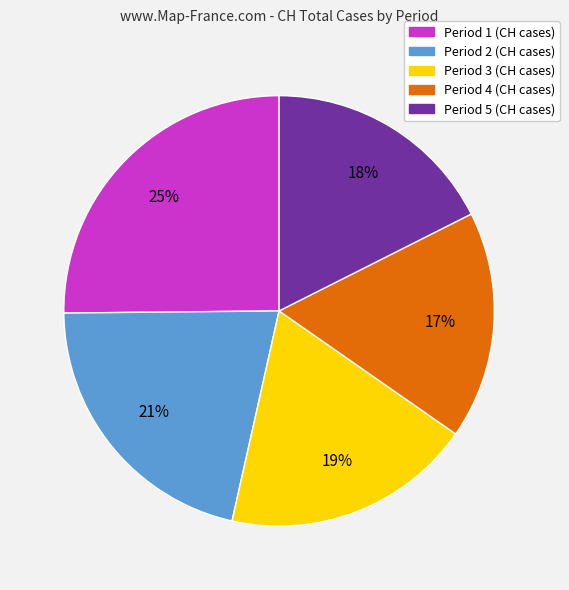

To the nearest percent, what is the difference between the largest and smallest slice percentages?

8%